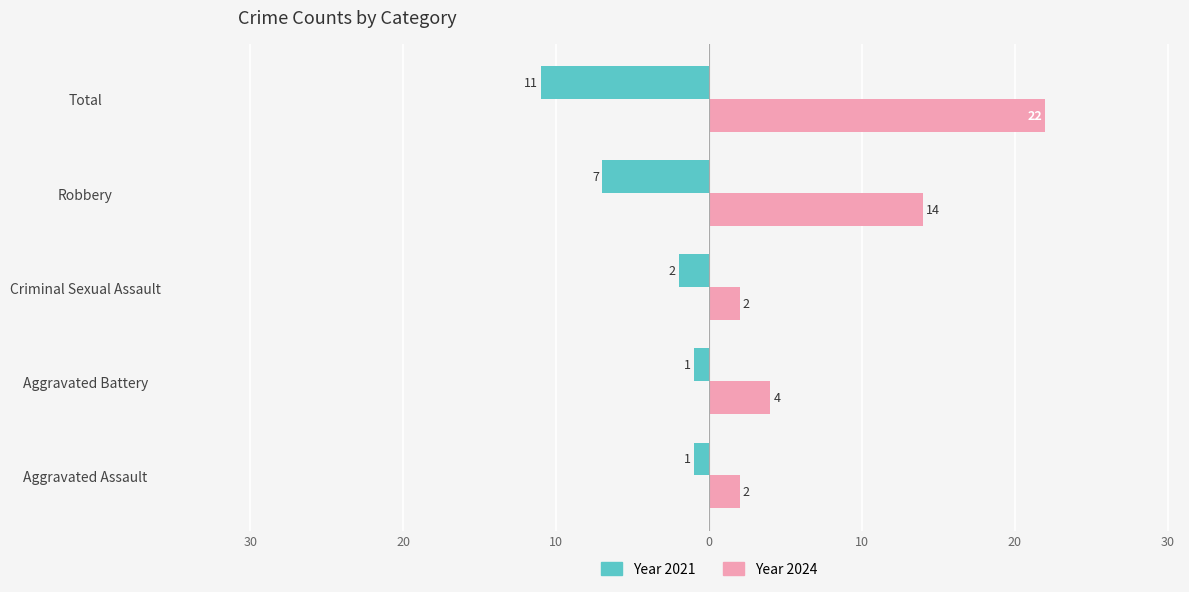

Are the bars grouped side by side (vs. stacked)?

Yes